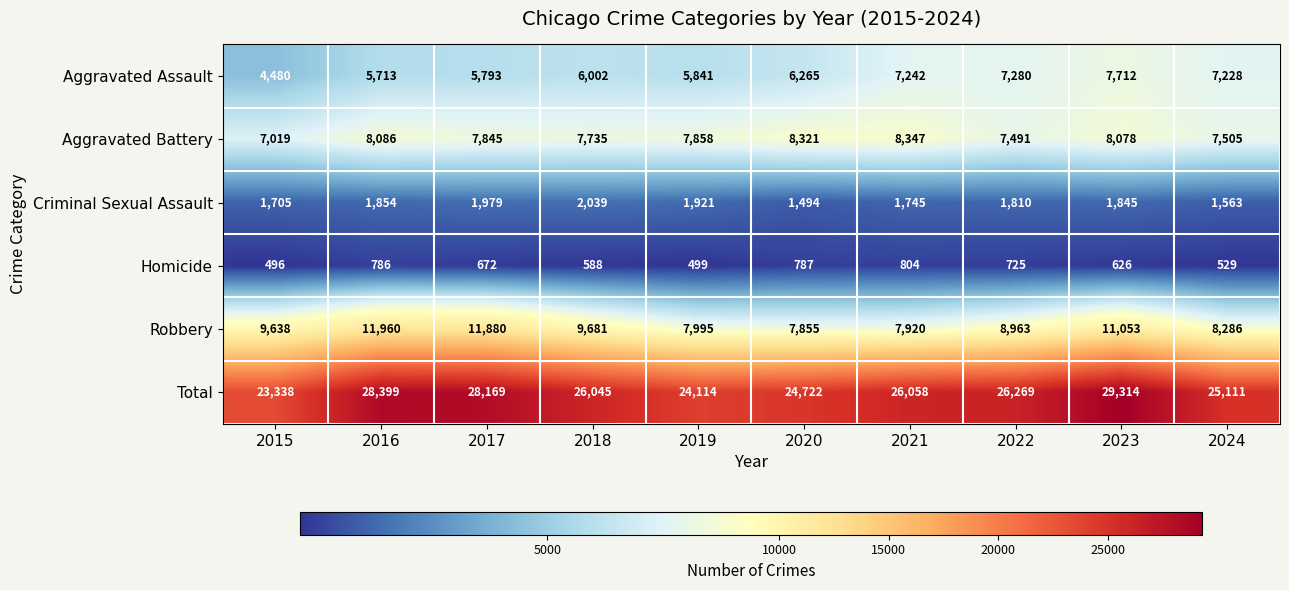

Which series has the widest spread of values?

Total